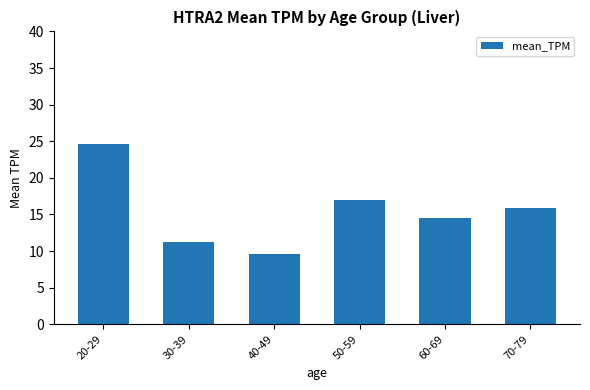

What is the ratio of the value at 20-29 to the value at 60-69?

1.7